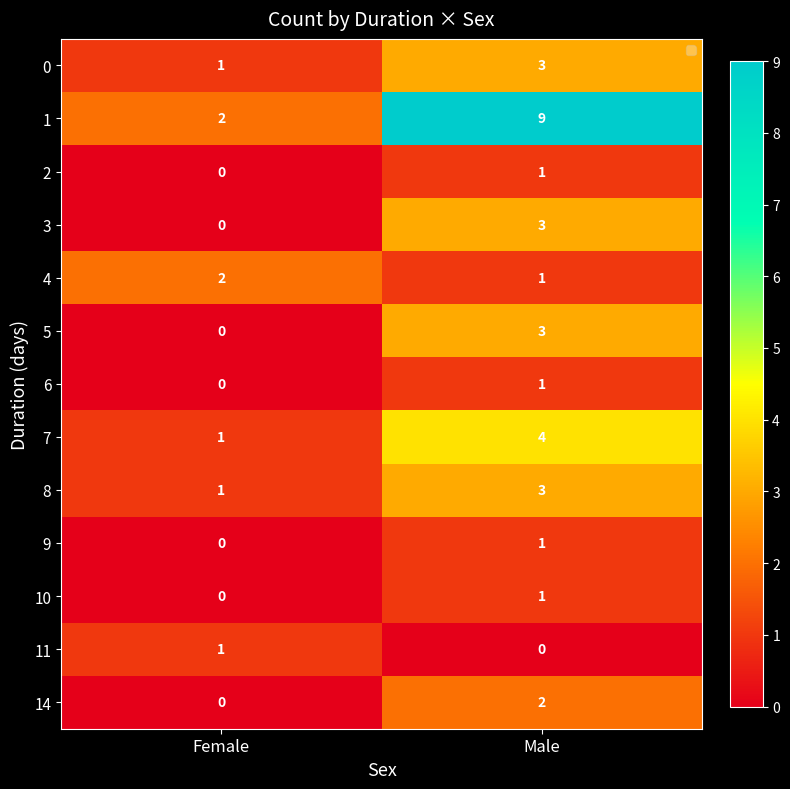

The value of 4 at Female is 3. True or false?

False